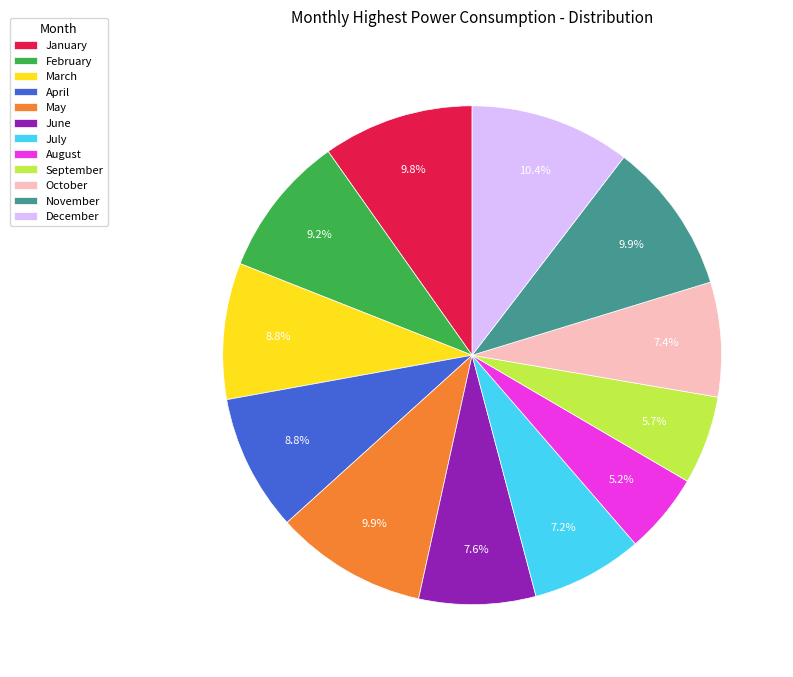

The February slice represents 9% of the pie. True or false?

True